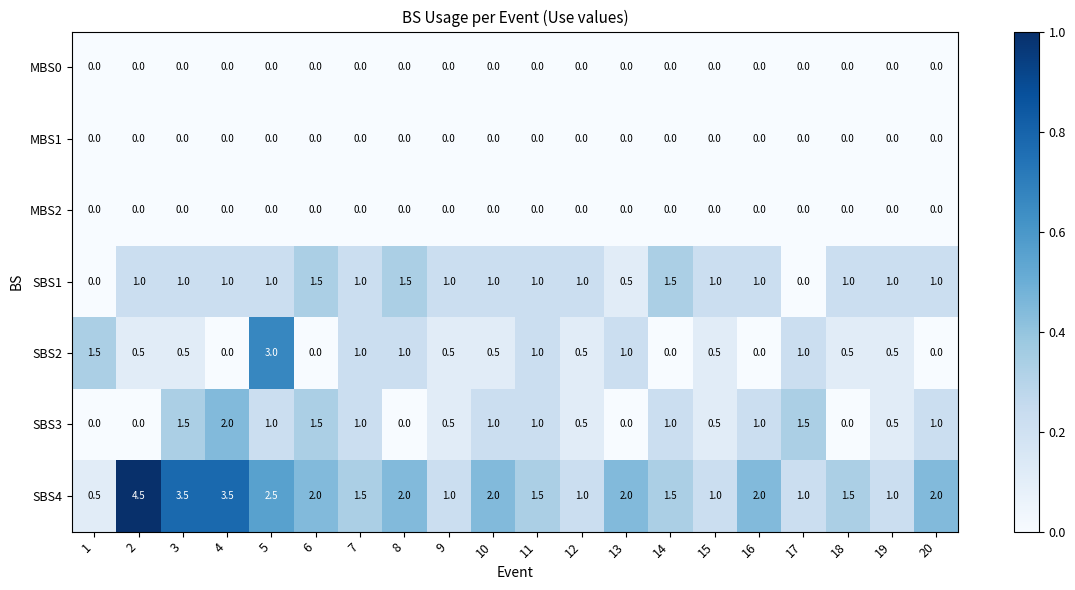

Which series has the widest spread of values?

SBS4